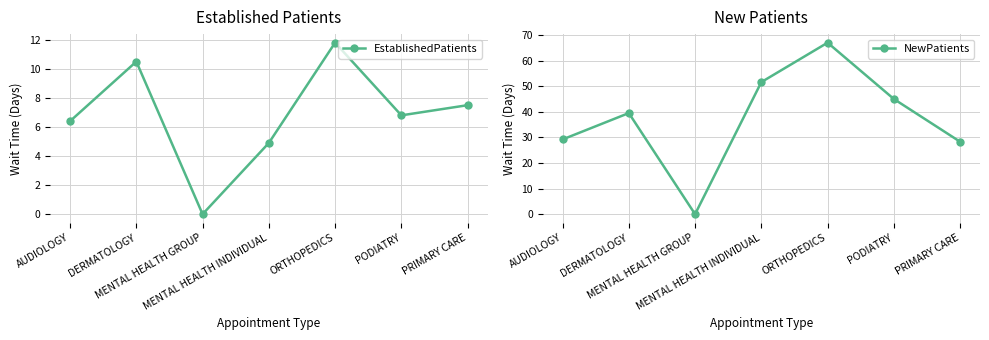

Reading left to right, transcribe all the data shown in this chart.

EstablishedPatients: AUDIOLOGY=6.4	DERMATOLOGY=10.5	MENTAL HEALTH GROUP=0.0	MENTAL HEALTH INDIVIDUAL=4.9	ORTHOPEDICS=11.8	PODIATRY=6.8	PRIMARY CARE=7.5
NewPatients: AUDIOLOGY=29.2	DERMATOLOGY=39.5	MENTAL HEALTH GROUP=0.0	MENTAL HEALTH INDIVIDUAL=51.6	ORTHOPEDICS=67.0	PODIATRY=45.0	PRIMARY CARE=28.3